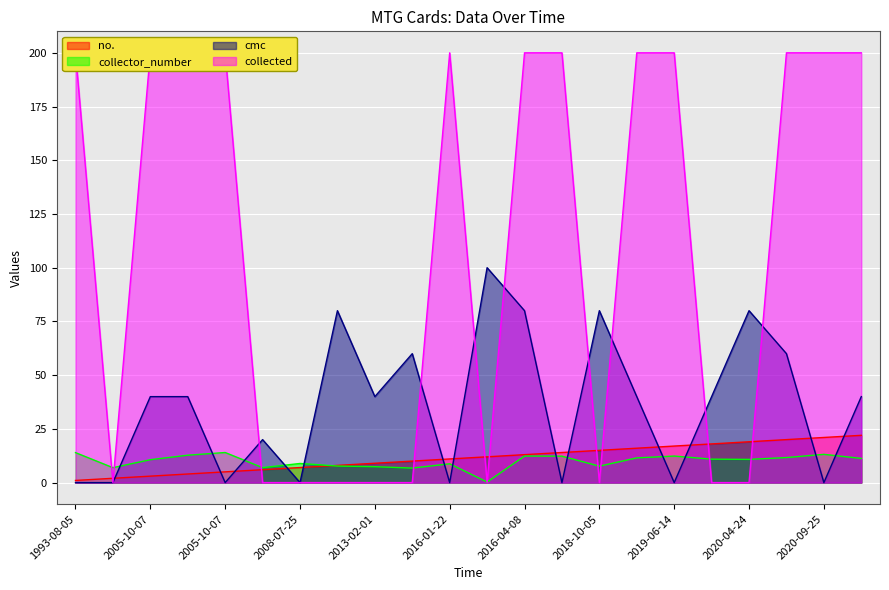

At which category is the sum across all series the highest?

2016-04-08